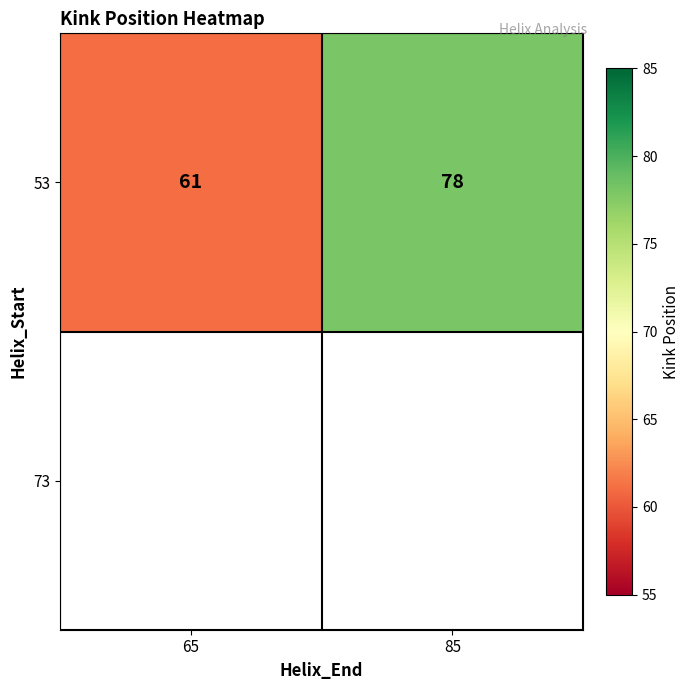

What is the change in value from 65 to 85?

+17